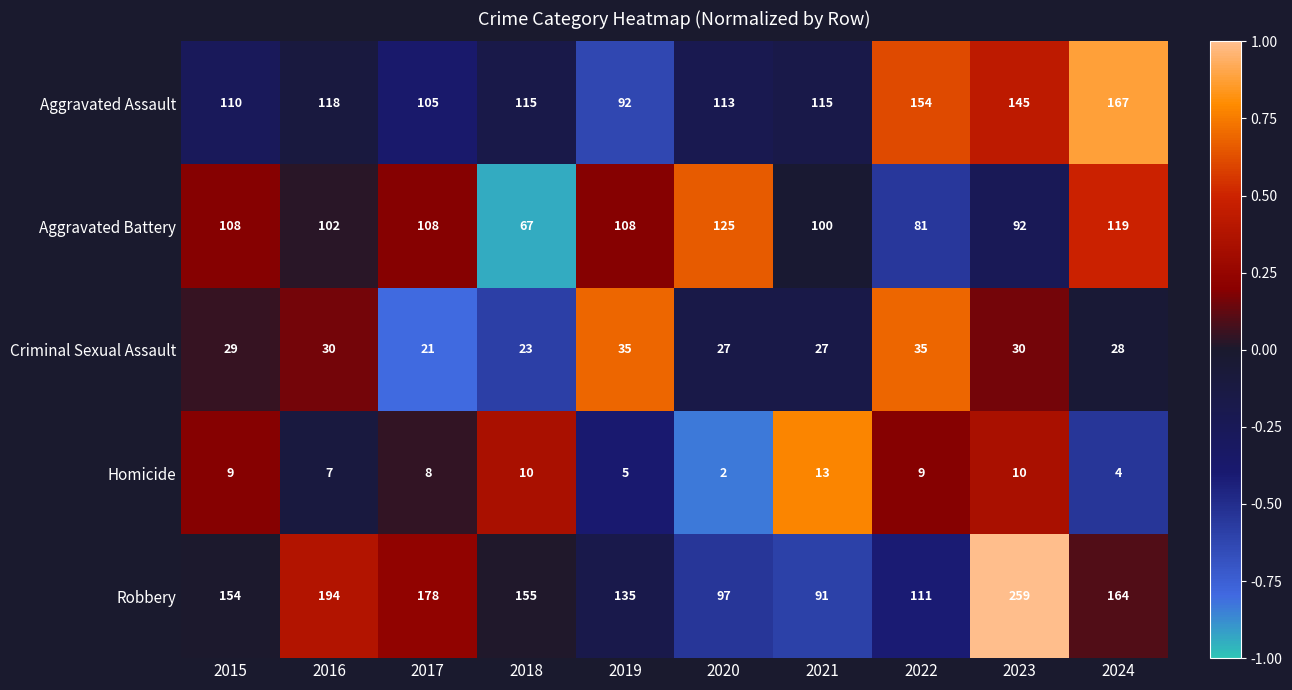

Count the number of categories in the chart.

10